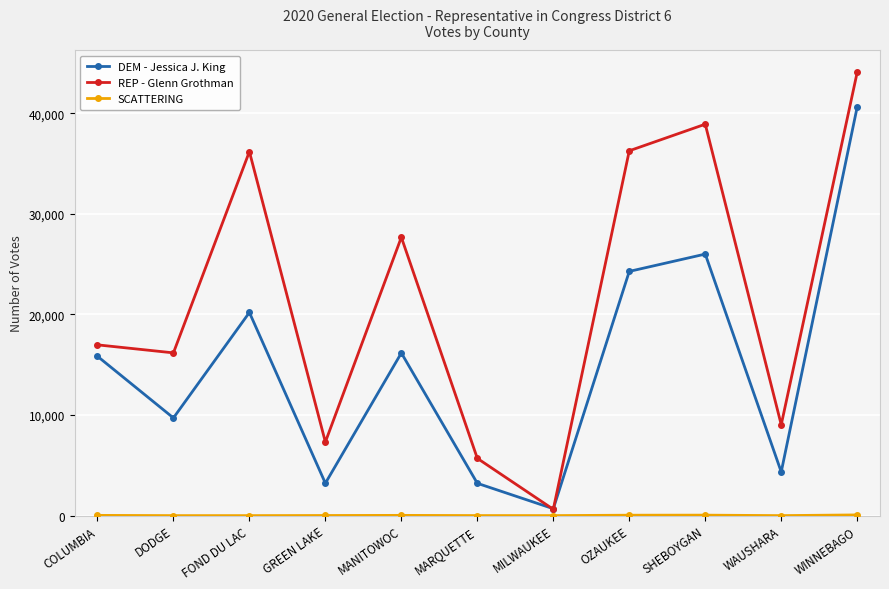

What is the total value across all series at WAUSHARA?

13375